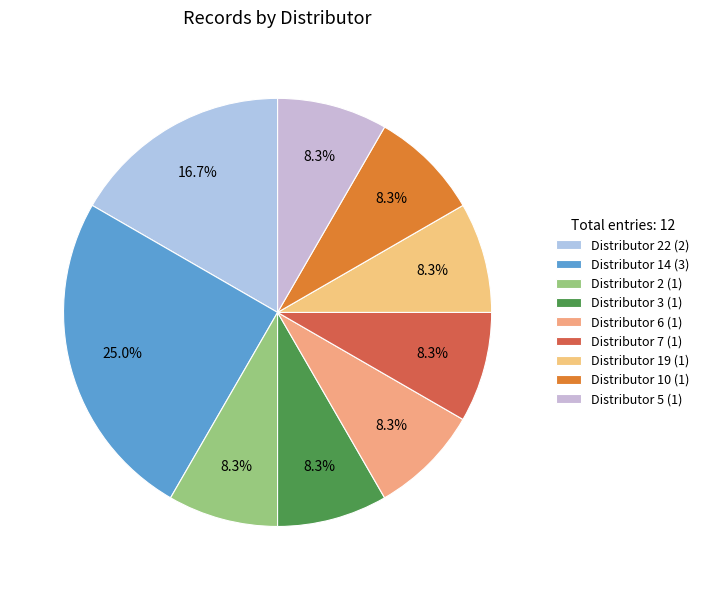

How many segments does this pie chart have?

9